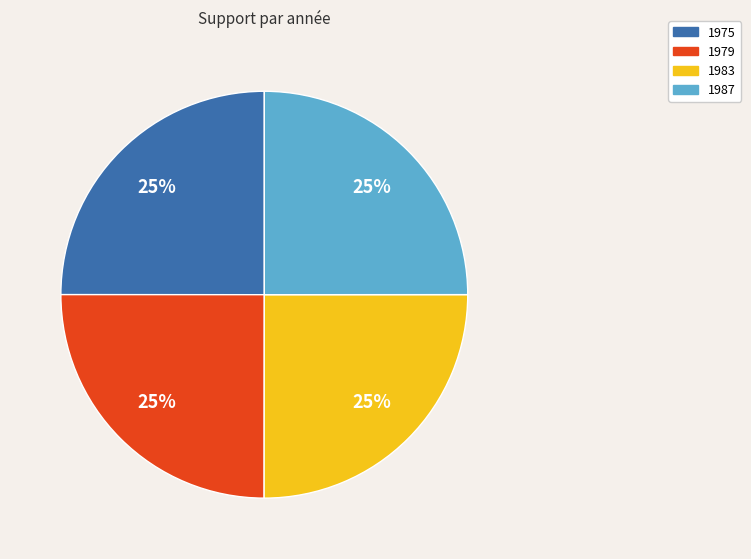

To the nearest percent, what is the average slice percentage?

25%